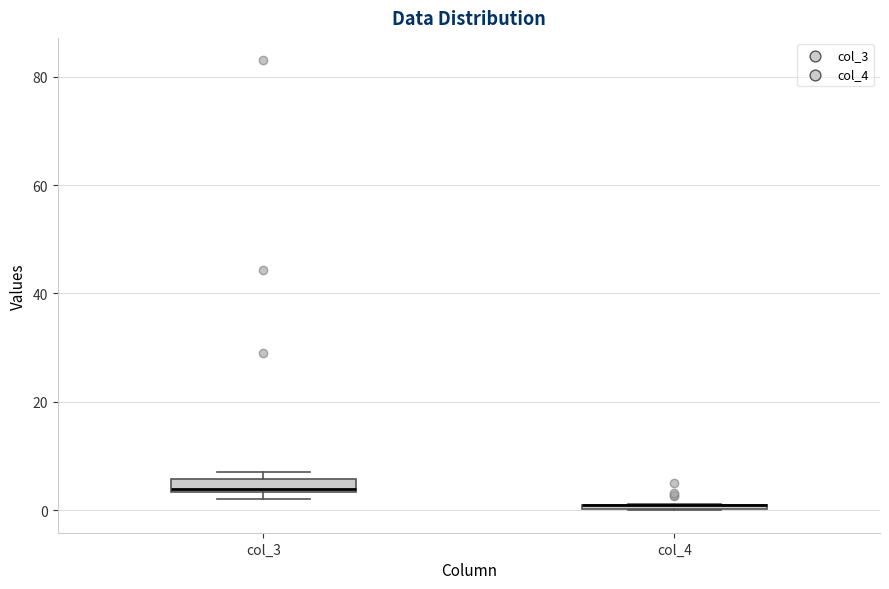

Where is the upper edge of the box for col_3 on the y-axis? The values are not printed on the chart, so give them approximately, as read against the axis.

6